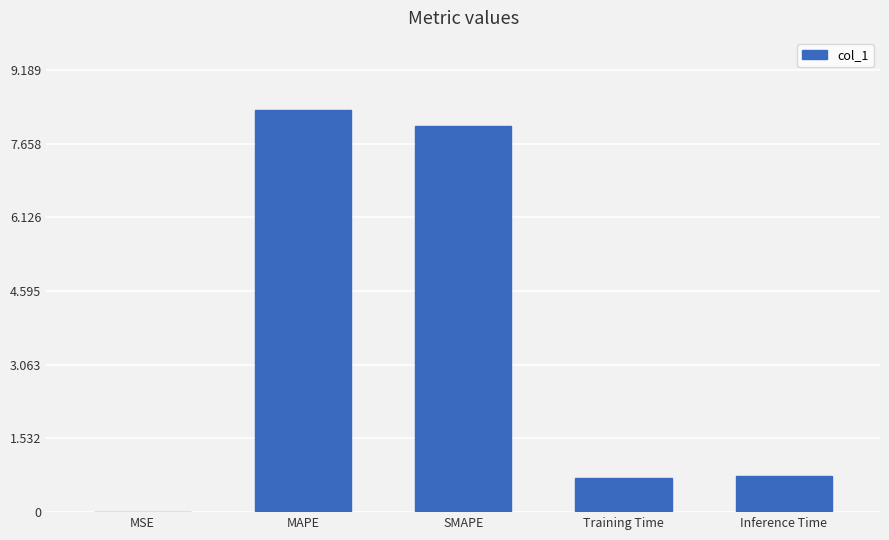

Between Inference Time and SMAPE, which is larger?

SMAPE